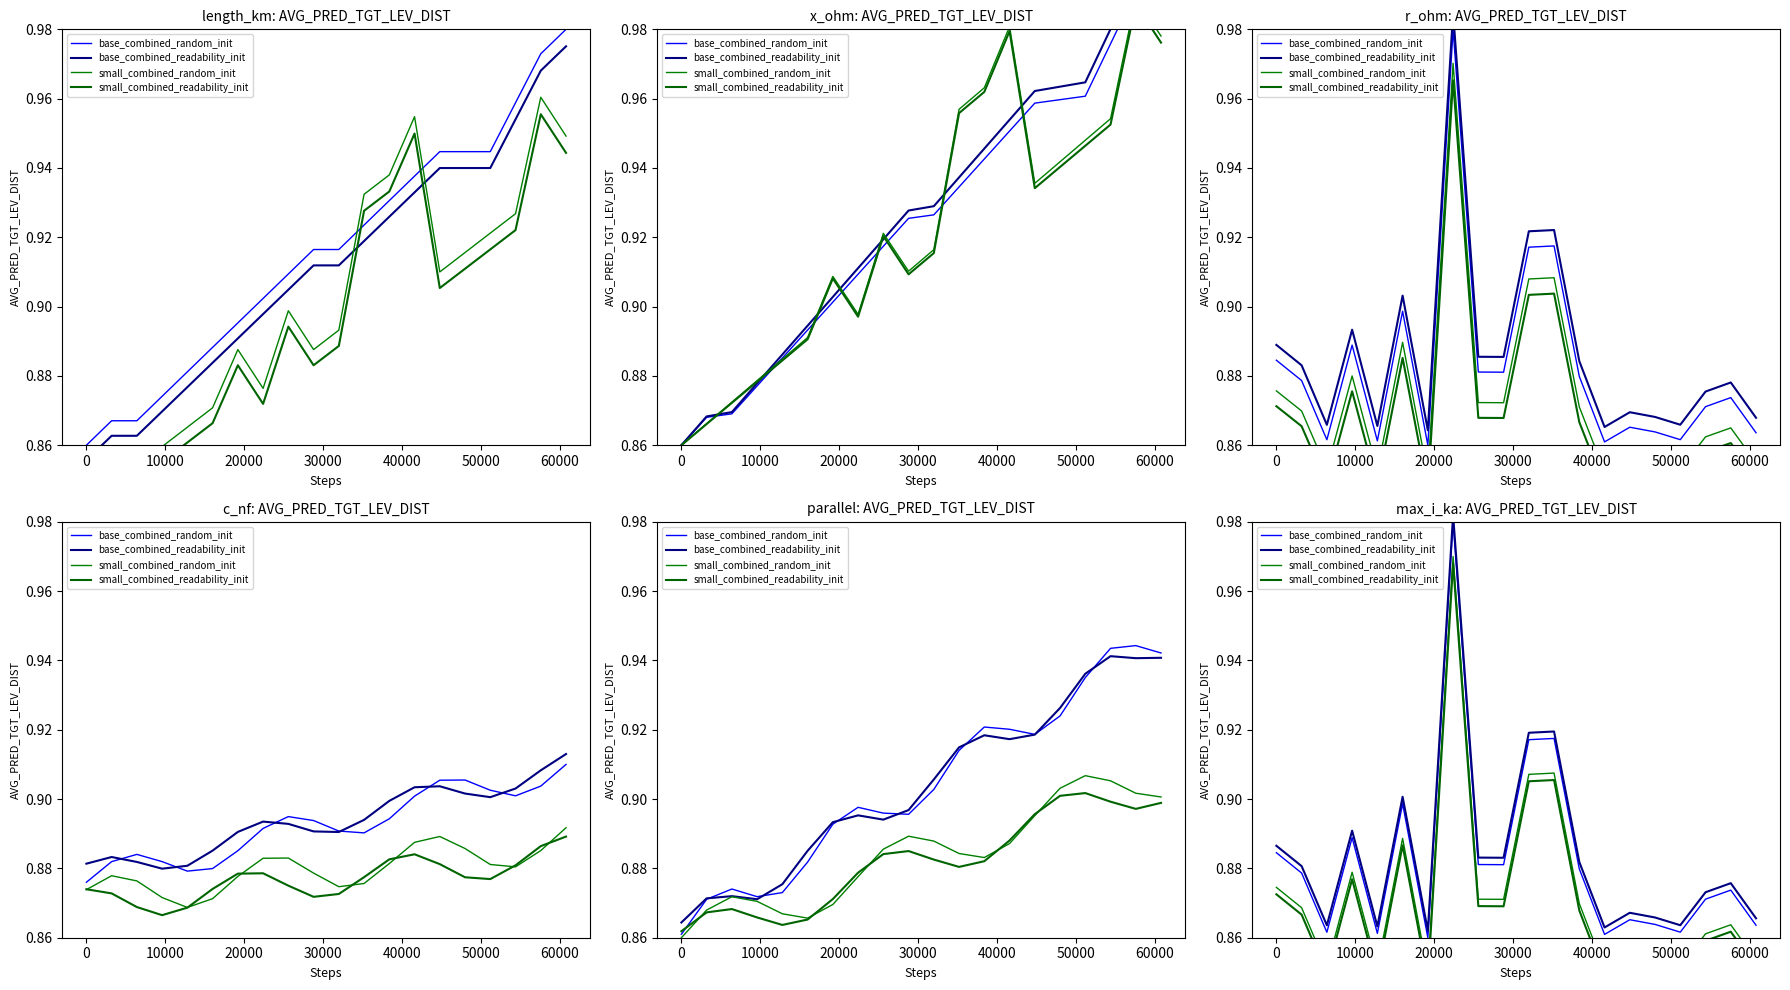

What is the sum of all base_combined_readability_init values?

17.7